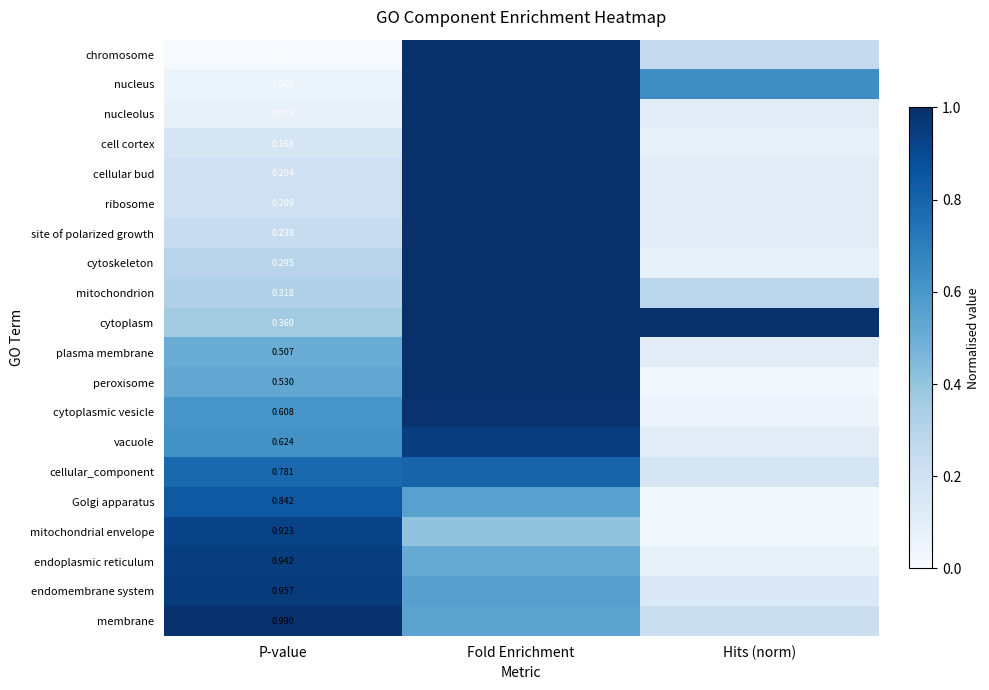

Which series changed the most between P-value and Hits (norm)?

mitochondrial envelope